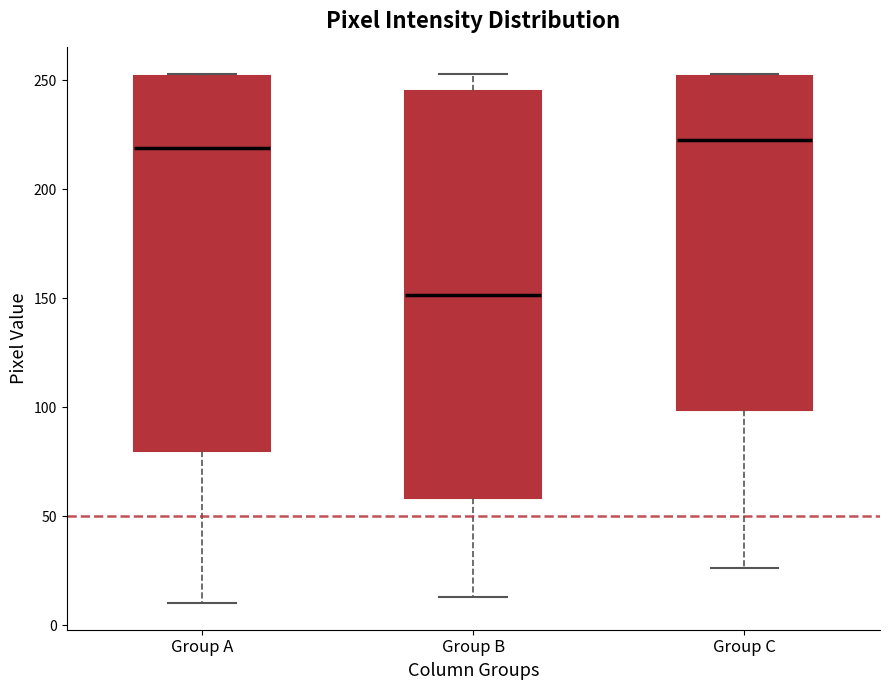

Which box is the tallest, from its lower edge to its upper edge?

Group B